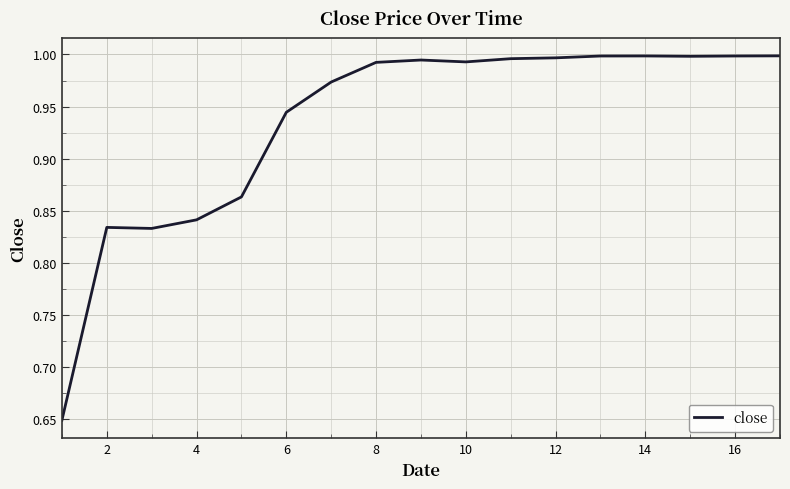

What is the difference between the maximum and minimum values?

0.3